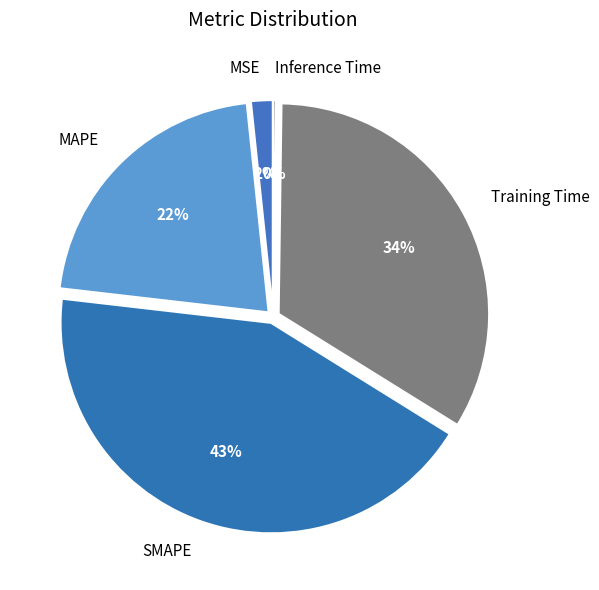

Which has a higher value, SMAPE or MAPE?

SMAPE